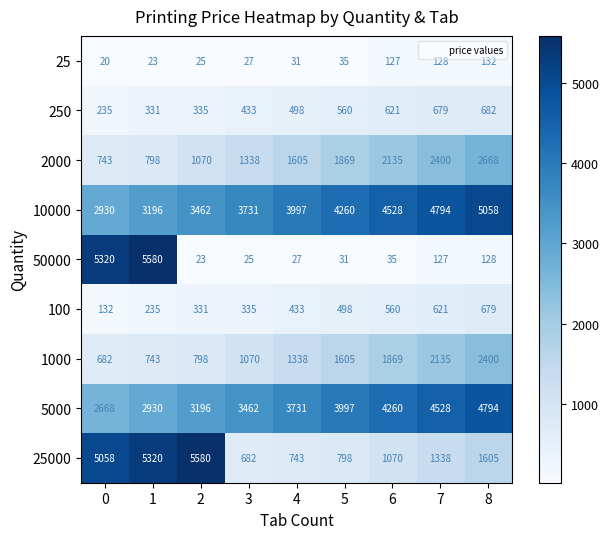

At how many categories does at least one series exceed 4886?

4